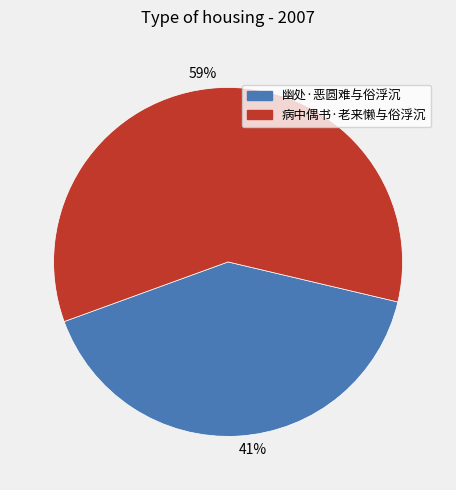

True or false: 59% accounts for 52% of the total.

False